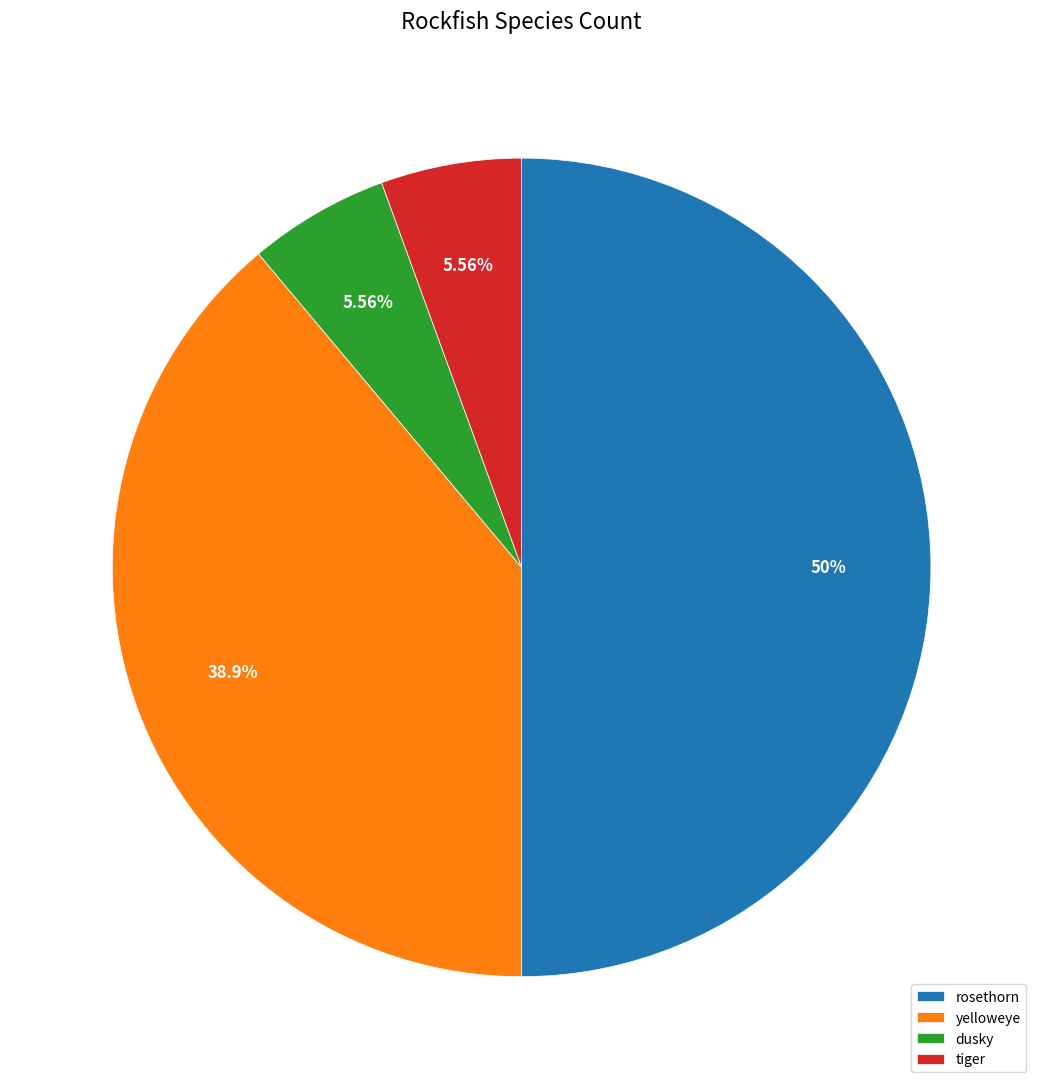

Is the sum of yelloweye and dusky greater than half?

No